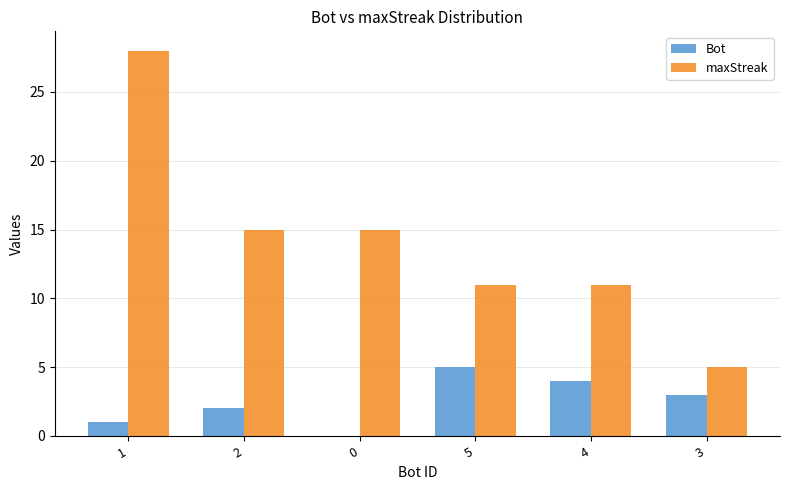

The value of maxStreak at 0 is 23. True or false?

False